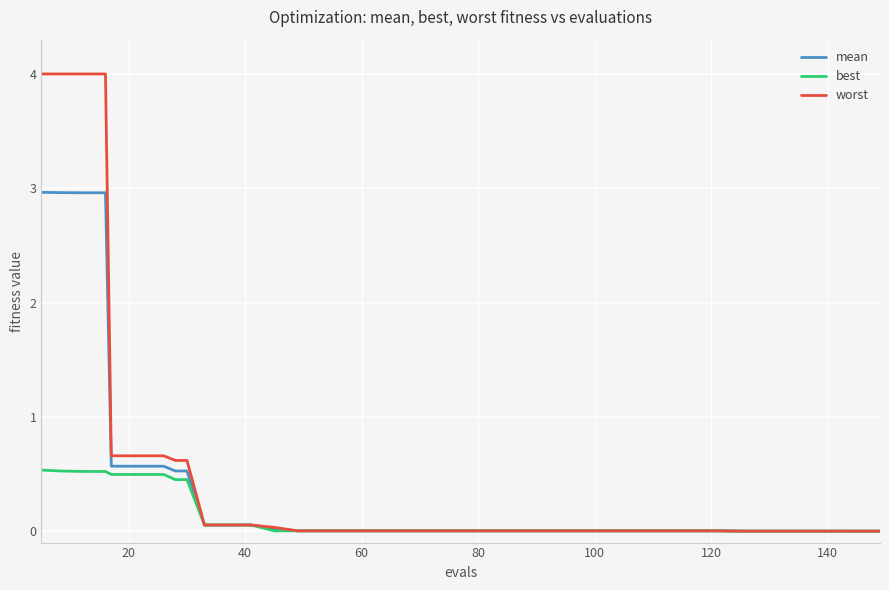

Which series has the largest range (max minus min)?

worst